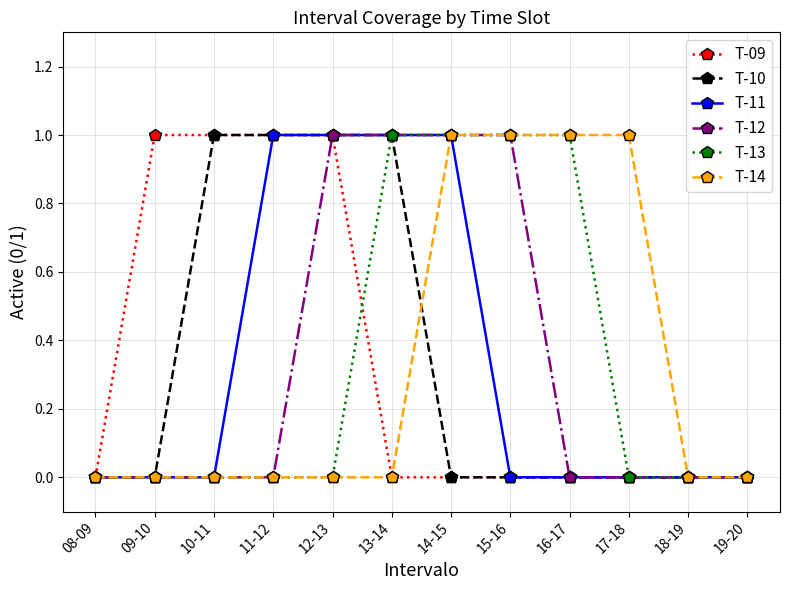

What position from the left is 14-15?

7